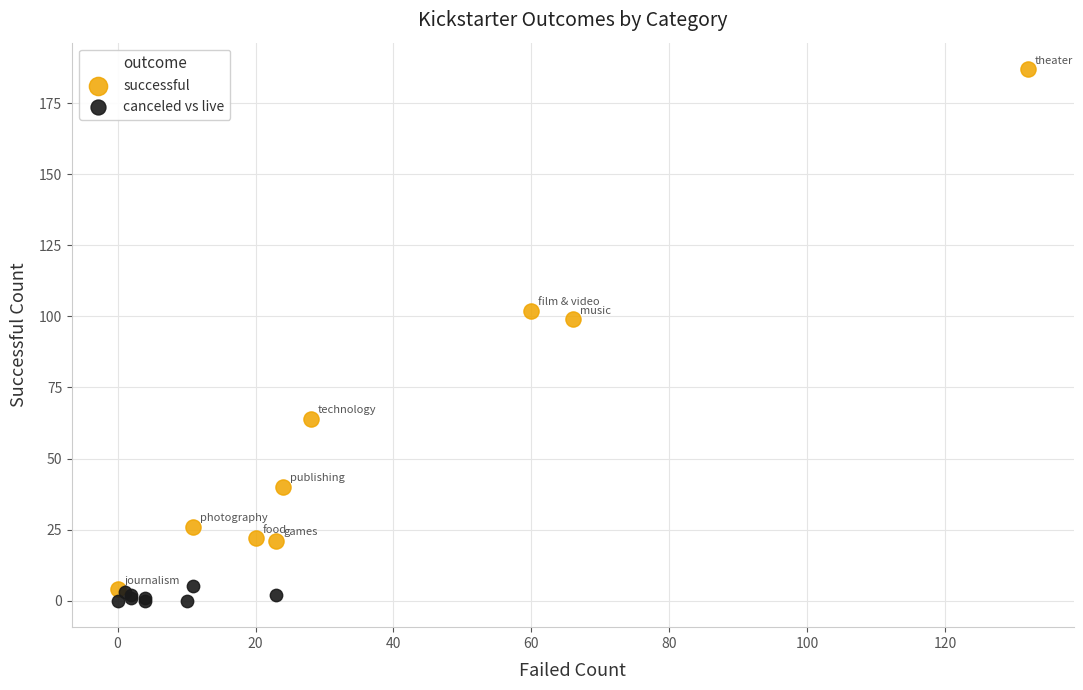

Which series reaches the maximum Y coordinate?

successful